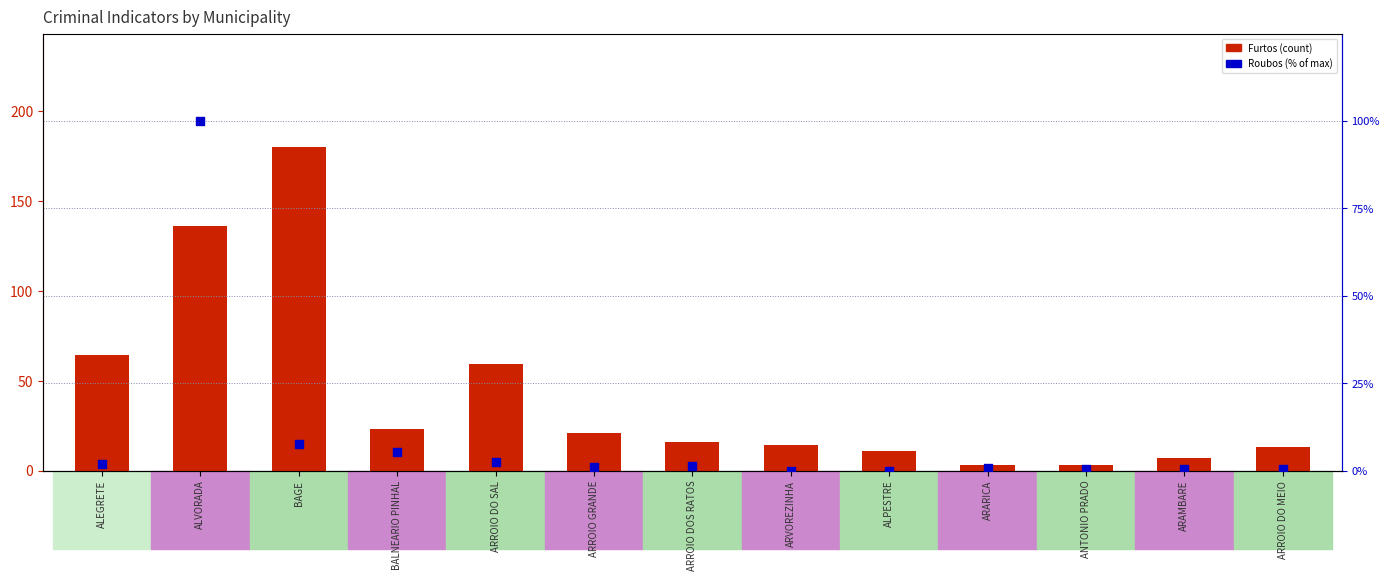

Is the value of Furtos at ARROIO DO MEIO greater than the value of Roubos (% of max) at ARROIO DOS RATOS?

Yes